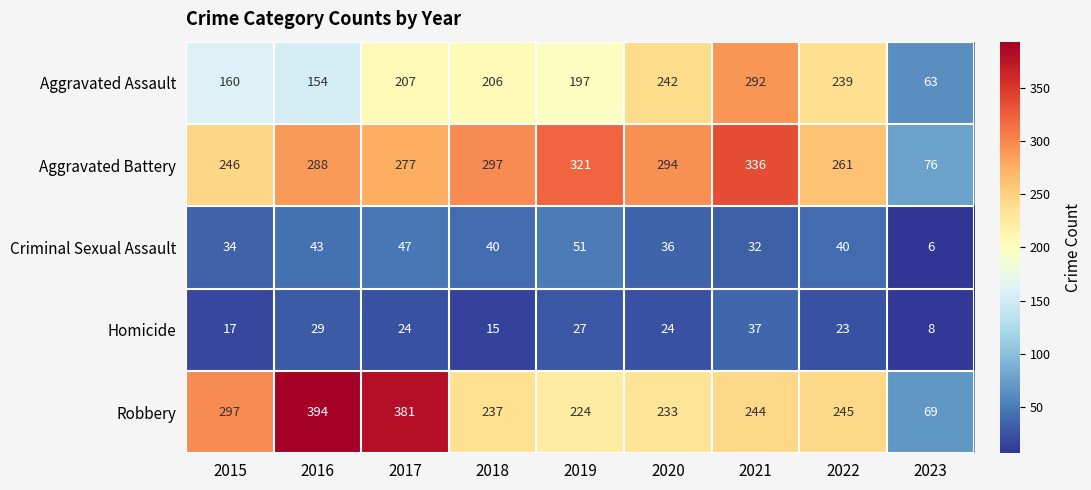

At which category is the sum across all series the highest?

2021